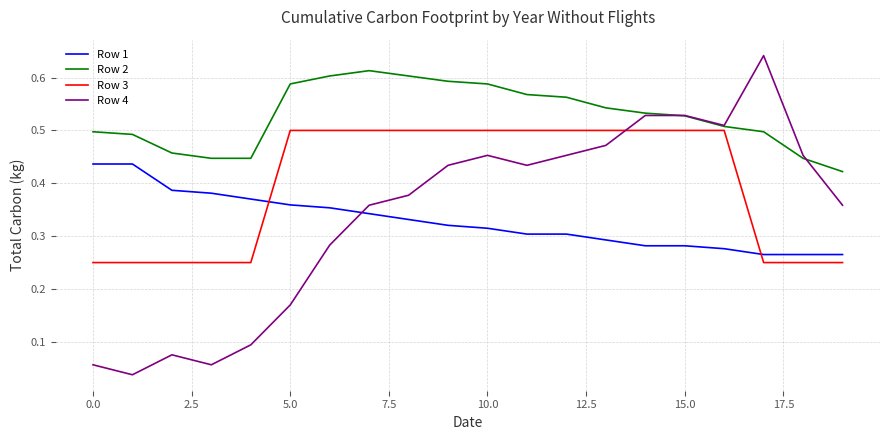

How many distinct data groups are displayed?

4